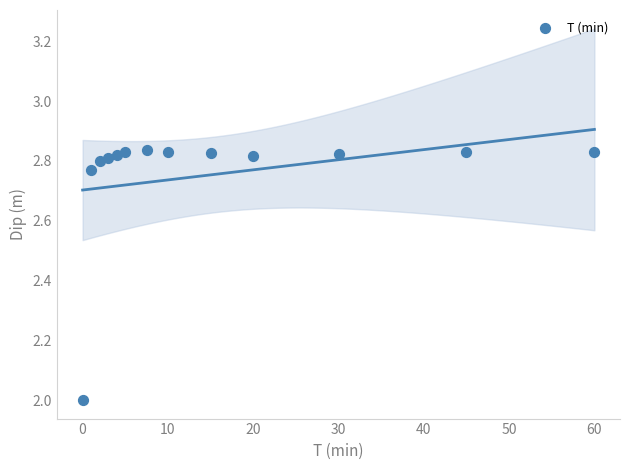

What is the range of X values (max minus min)?

60.0